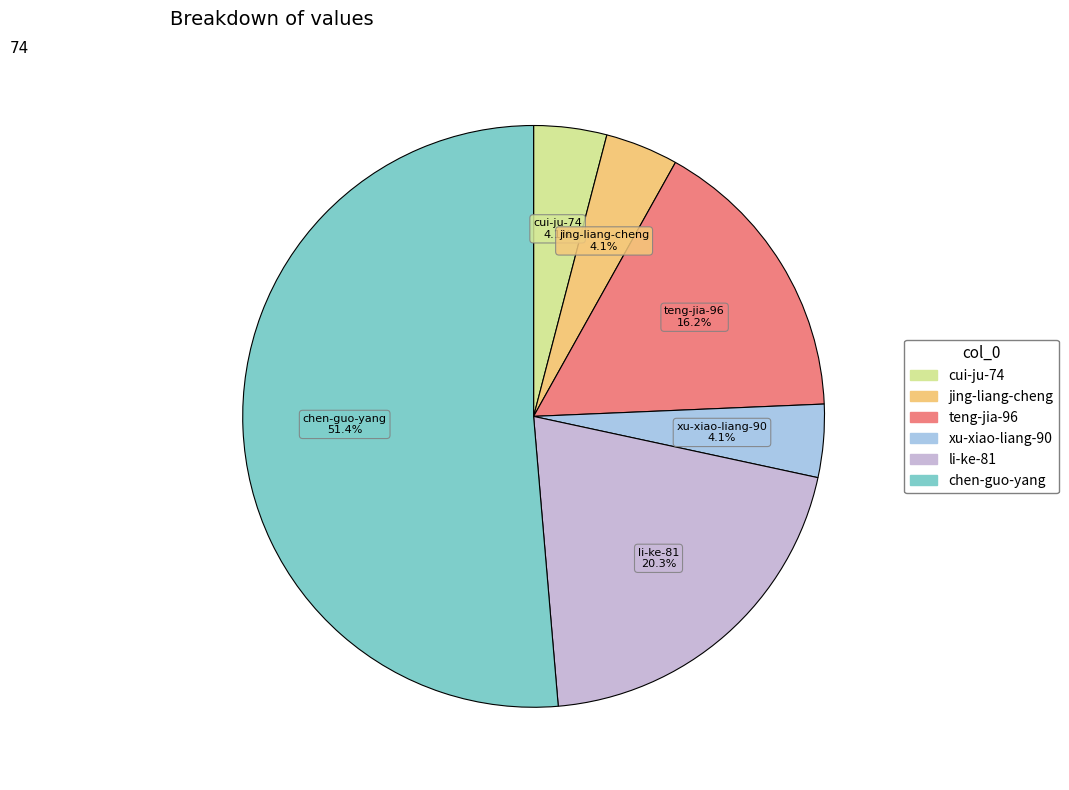

Does chen-guo-yang represent more than half of the total?

Yes